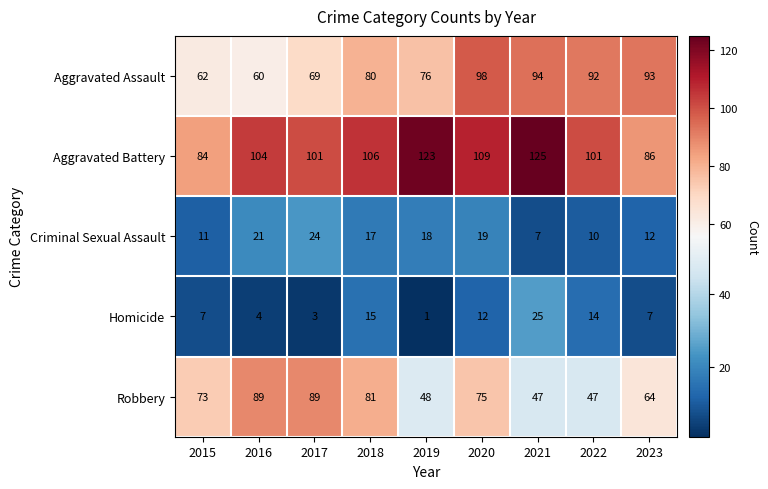

Between 2018 and 2021, which series saw the biggest shift?

Robbery